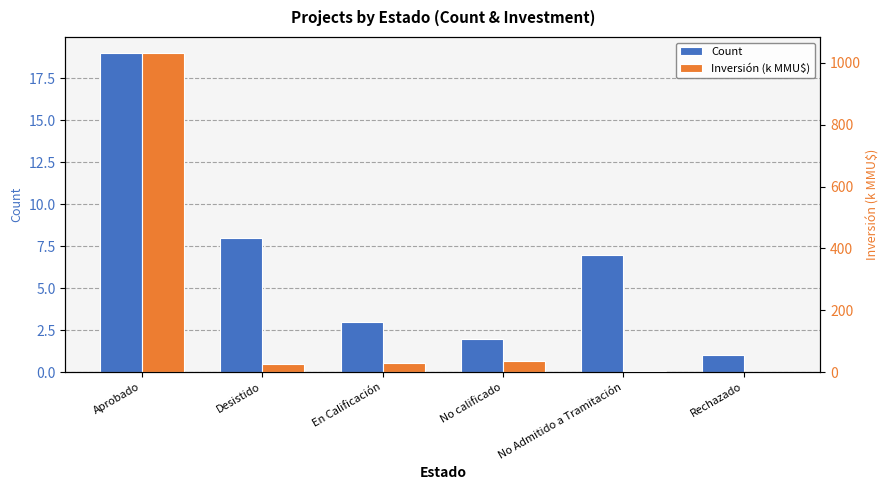

Between No Admitido a Tramitación and Aprobado, which is larger?

Aprobado